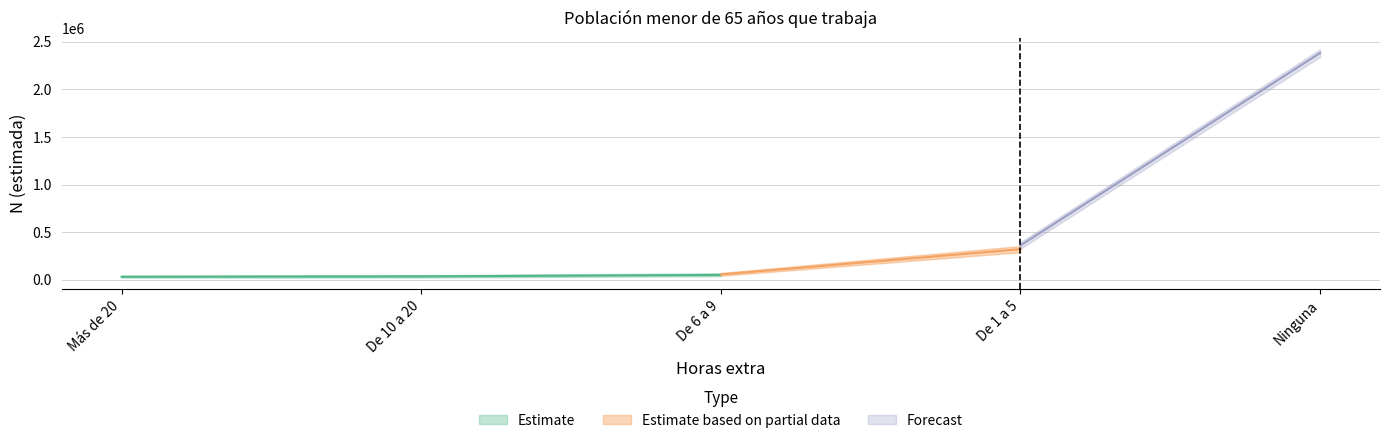

What is the label of the 1st point from the right?

Ninguna